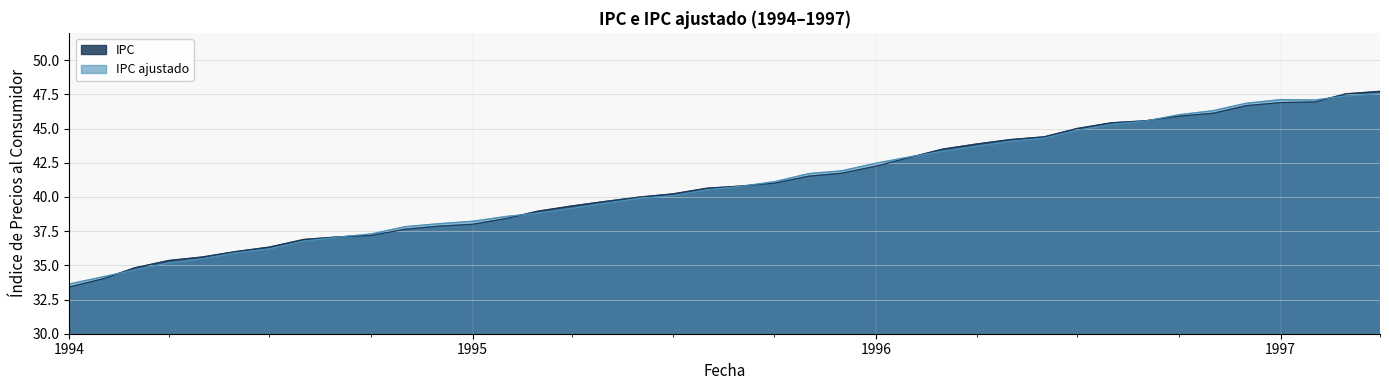

True or false: IPC and IPC ajustado intersect in this chart.

True